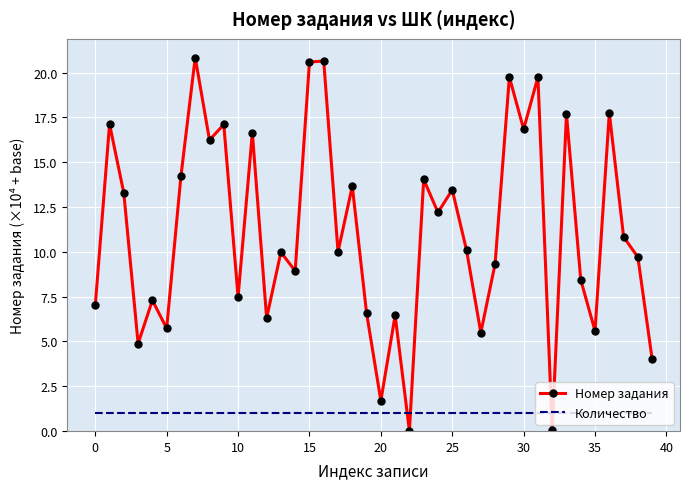

What is the greatest value displayed?

20.8